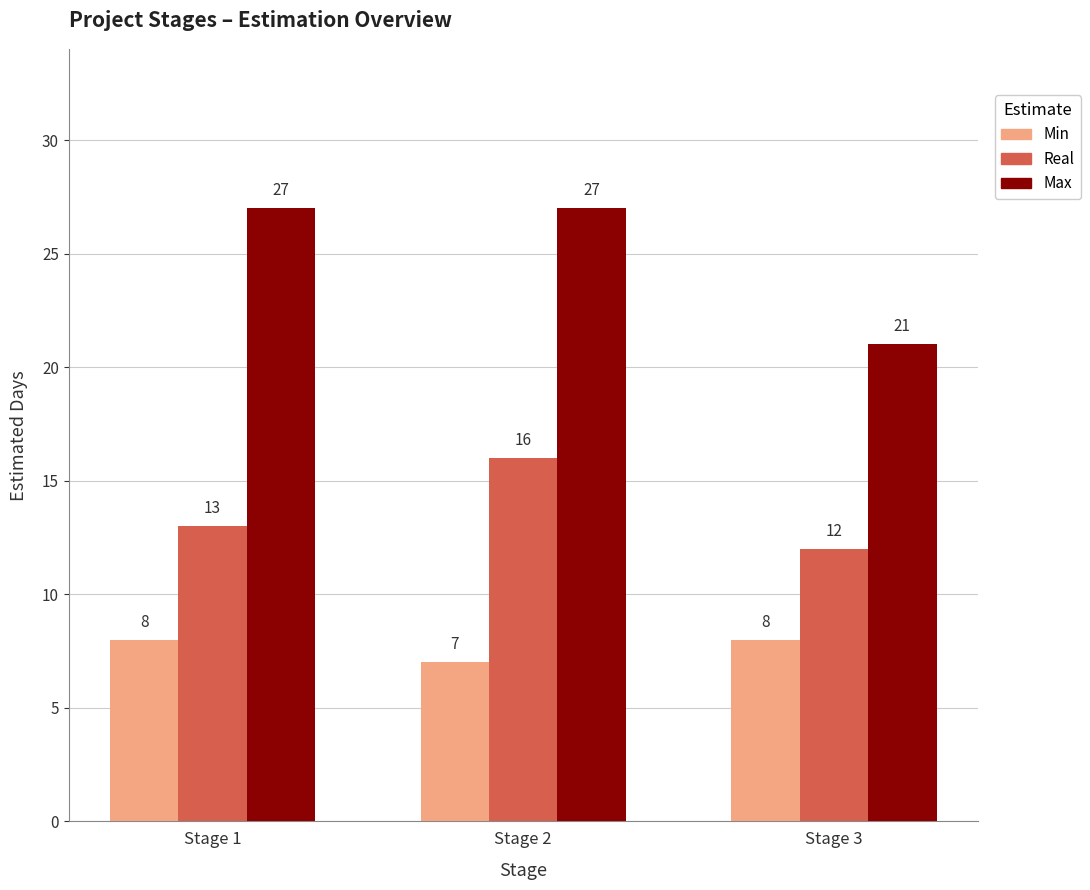

Reading left to right, extract all data points from this chart.

Min: 8	7	8
Real: 13	16	12
Max: 27	27	21